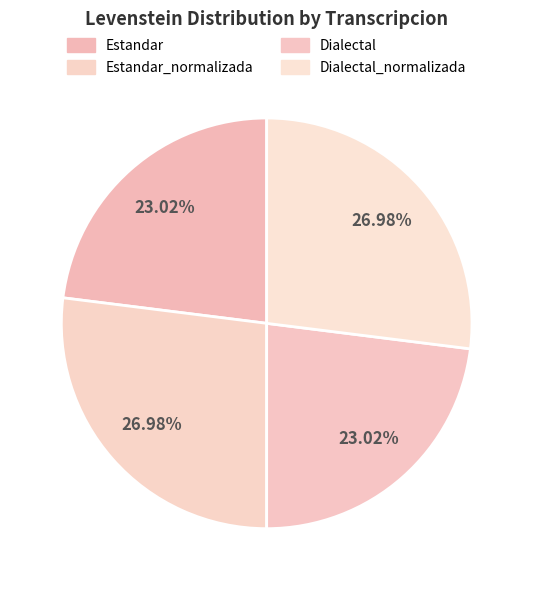

To the nearest percent, what is the difference between the Dialectal_normalizada and Estandar slice percentages?

4%